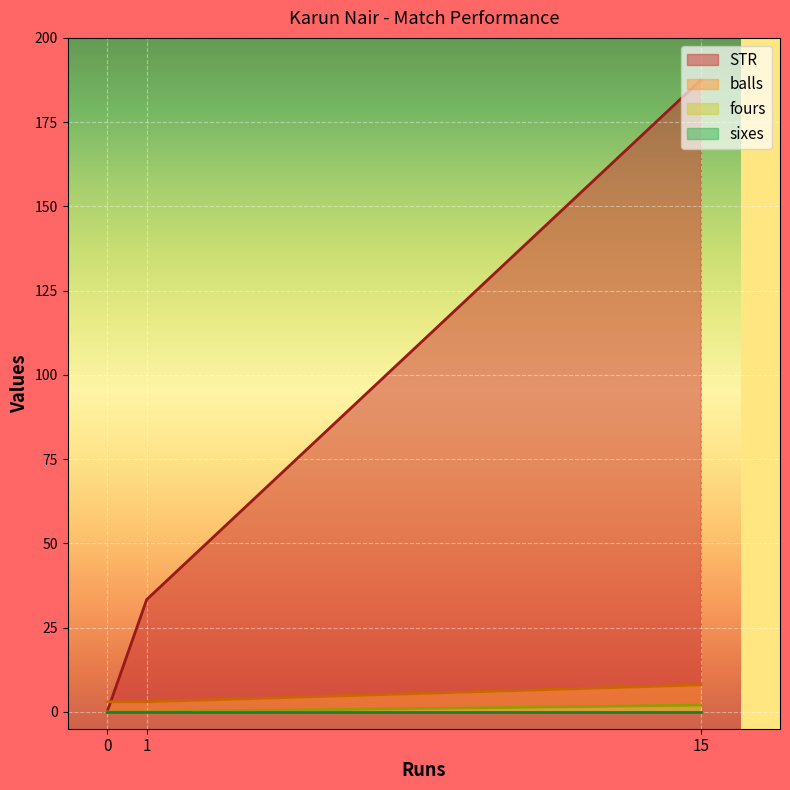

Does the chart display data point markers on the line(s)?

No